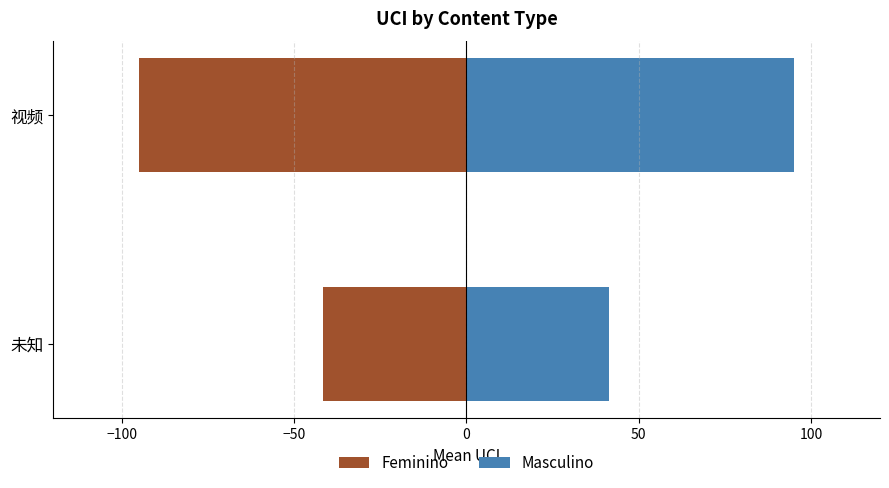

Is it true that Feminino equals -95.0 at 视频?

True